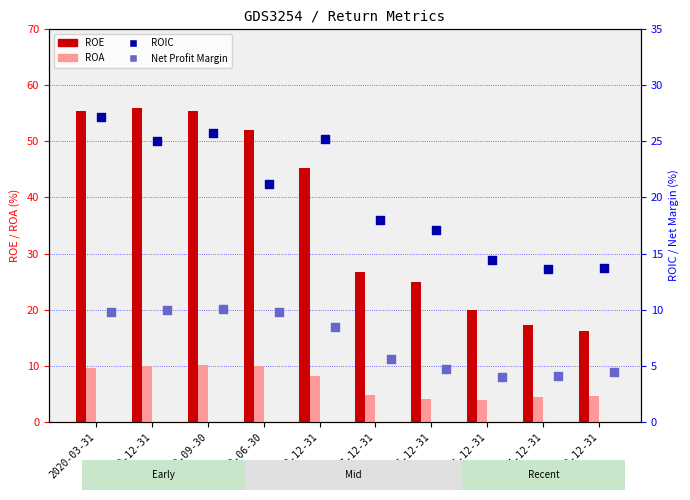

Which series reaches the maximum Y coordinate?

ROE